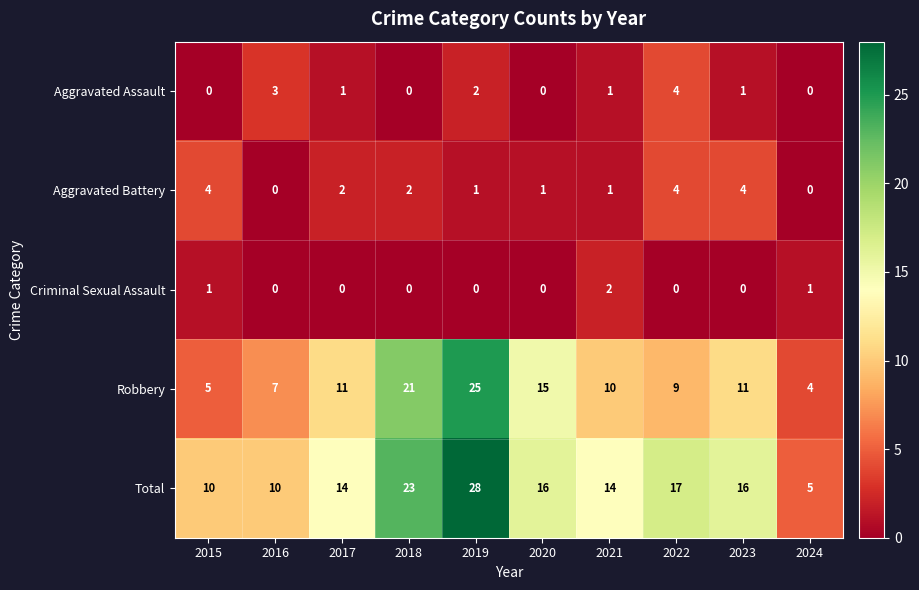

Between 2020 and 2023, which series saw the biggest shift?

Robbery